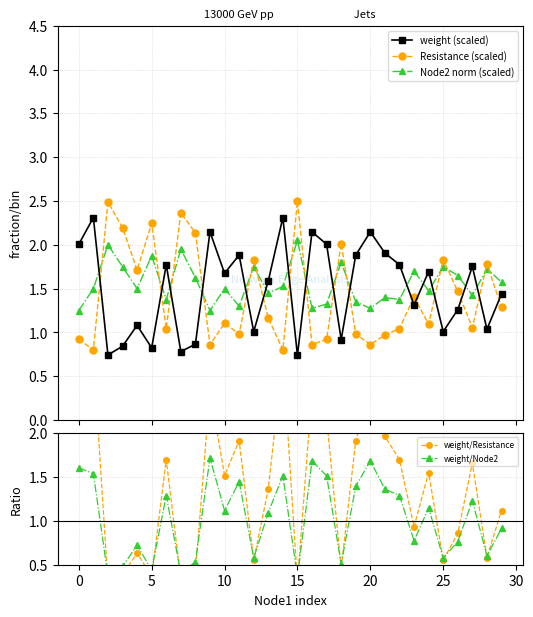

Reading left to right, transcribe all the data shown in this chart.

weight (scaled): 2.0	2.3	0.7	0.8	1.1	0.8	1.8	0.8	0.9	2.1	1.7	1.9	1.0	1.6	2.3	0.7	2.1	2.0	0.9	1.9	2.1	1.9	1.8	1.3	1.7	1.0	1.3	1.8	1.0	1.4
Resistance (scaled): 0.9	0.8	2.5	2.2	1.7	2.2	1.0	2.4	2.1	0.9	1.1	1.0	1.8	1.2	0.8	2.5	0.9	0.9	2.0	1.0	0.9	1.0	1.0	1.4	1.1	1.8	1.5	1.1	1.8	1.3
Node2 norm (scaled): 1.2	1.5	2.0	1.8	1.5	1.9	1.4	2.0	1.6	1.2	1.5	1.3	1.8	1.4	1.5	2.0	1.3	1.3	1.8	1.4	1.3	1.4	1.4	1.7	1.5	1.8	1.7	1.4	1.7	1.6
weight/Resistance: 2.2	2.9	0.3	0.4	0.6	0.4	1.7	0.3	0.4	2.5	1.5	1.9	0.6	1.4	2.9	0.3	2.5	2.2	0.5	1.9	2.5	2.0	1.7	0.9	1.6	0.6	0.9	1.7	0.6	1.1
weight/Node2: 1.6	1.5	0.4	0.5	0.7	0.4	1.3	0.4	0.5	1.7	1.1	1.4	0.6	1.1	1.5	0.4	1.7	1.5	0.5	1.4	1.7	1.4	1.3	0.8	1.1	0.6	0.8	1.2	0.6	0.9